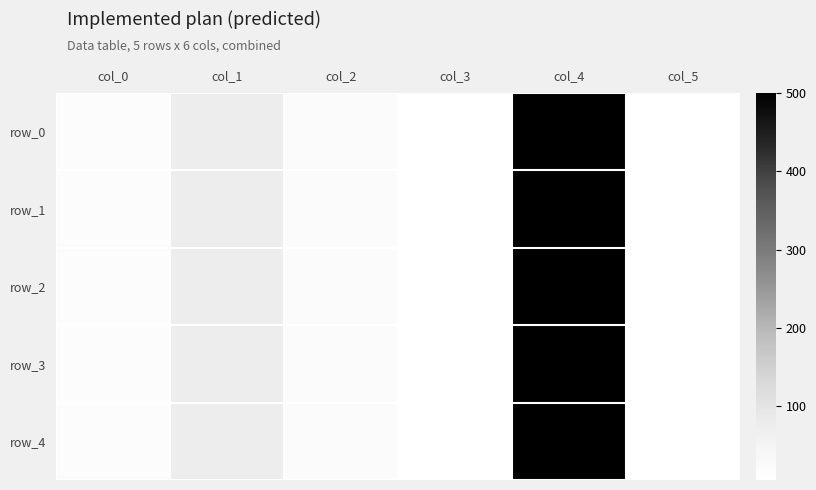

Reading left to right, list all the values displayed in this chart.

row_0: col_0=19.0	col_1=74.0	col_2=23.0	col_3=6.0	col_4=500.0	col_5=6.0
row_1: col_0=19.2	col_1=74.2	col_2=23.0	col_3=6.0	col_4=500.0	col_5=6.0
row_2: col_0=19.3	col_1=74.3	col_2=23.0	col_3=6.0	col_4=500.0	col_5=6.0
row_3: col_0=19.4	col_1=74.4	col_2=23.0	col_3=6.0	col_4=500.0	col_5=6.0
row_4: col_0=19.5	col_1=74.5	col_2=23.0	col_3=6.0	col_4=500.0	col_5=6.0